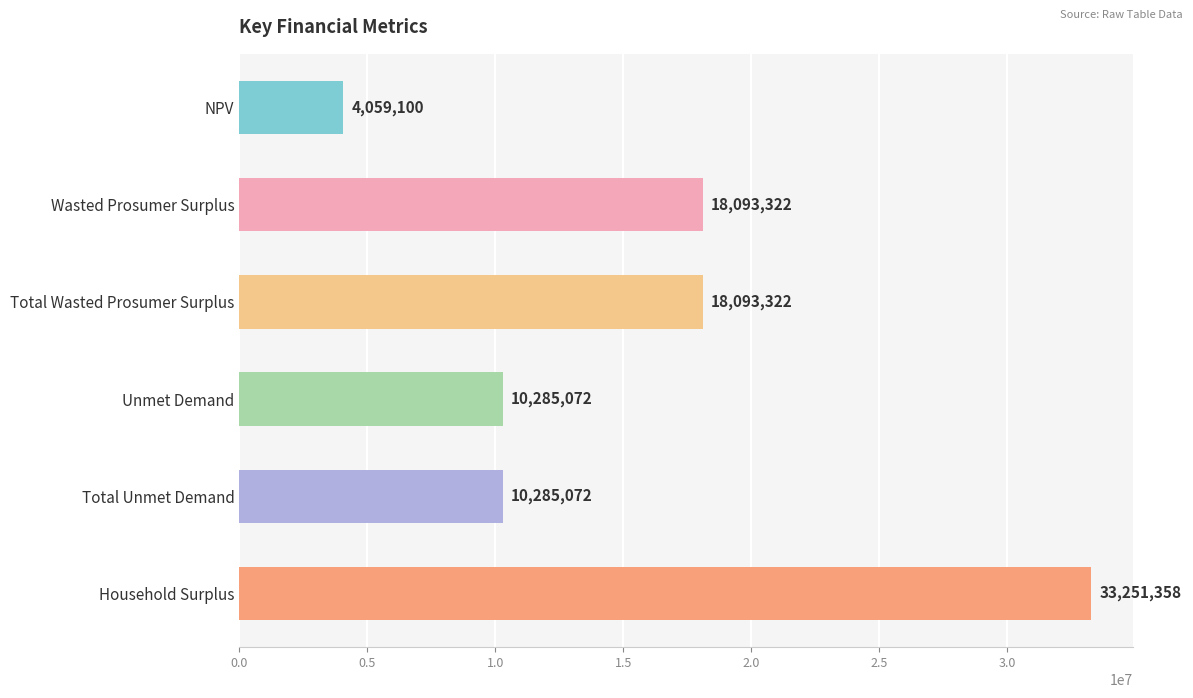

What is the smallest value displayed?

4059100.1